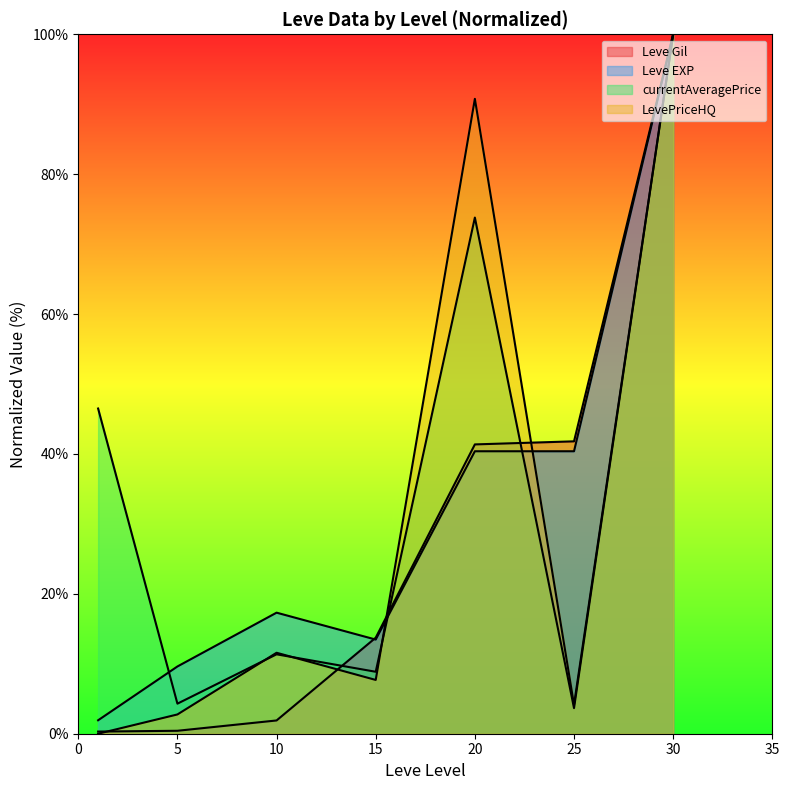

At 20, list the series in order from smallest to largest.

Leve EXP, Leve Gil, currentAveragePrice, LevePriceHQ